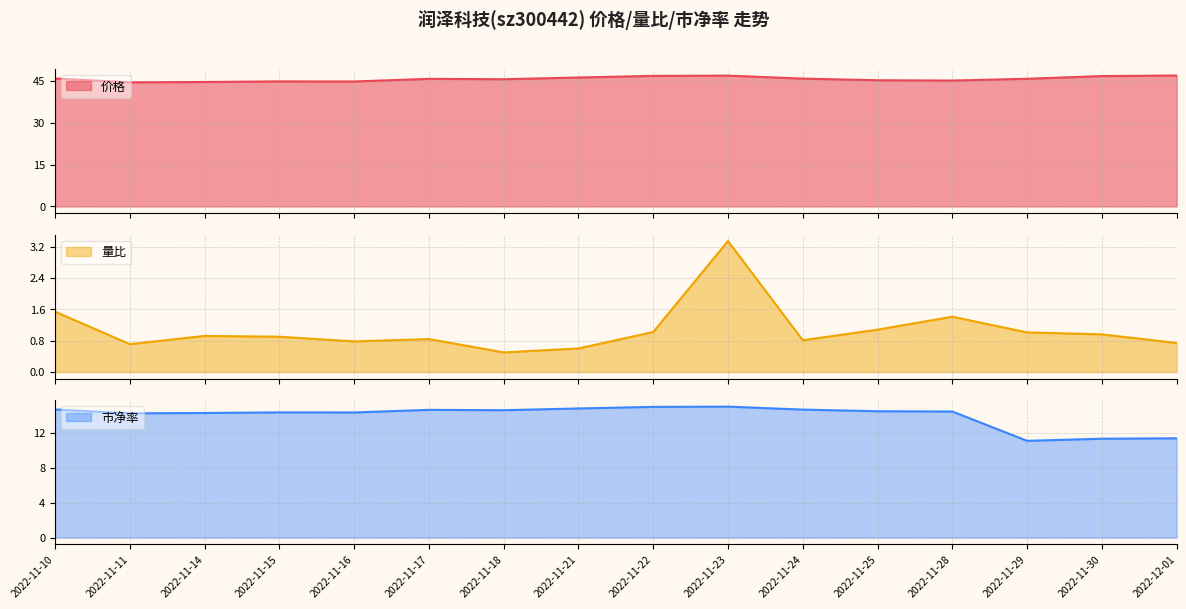

Where is 量比 nearest to the value 1?

2022-11-29